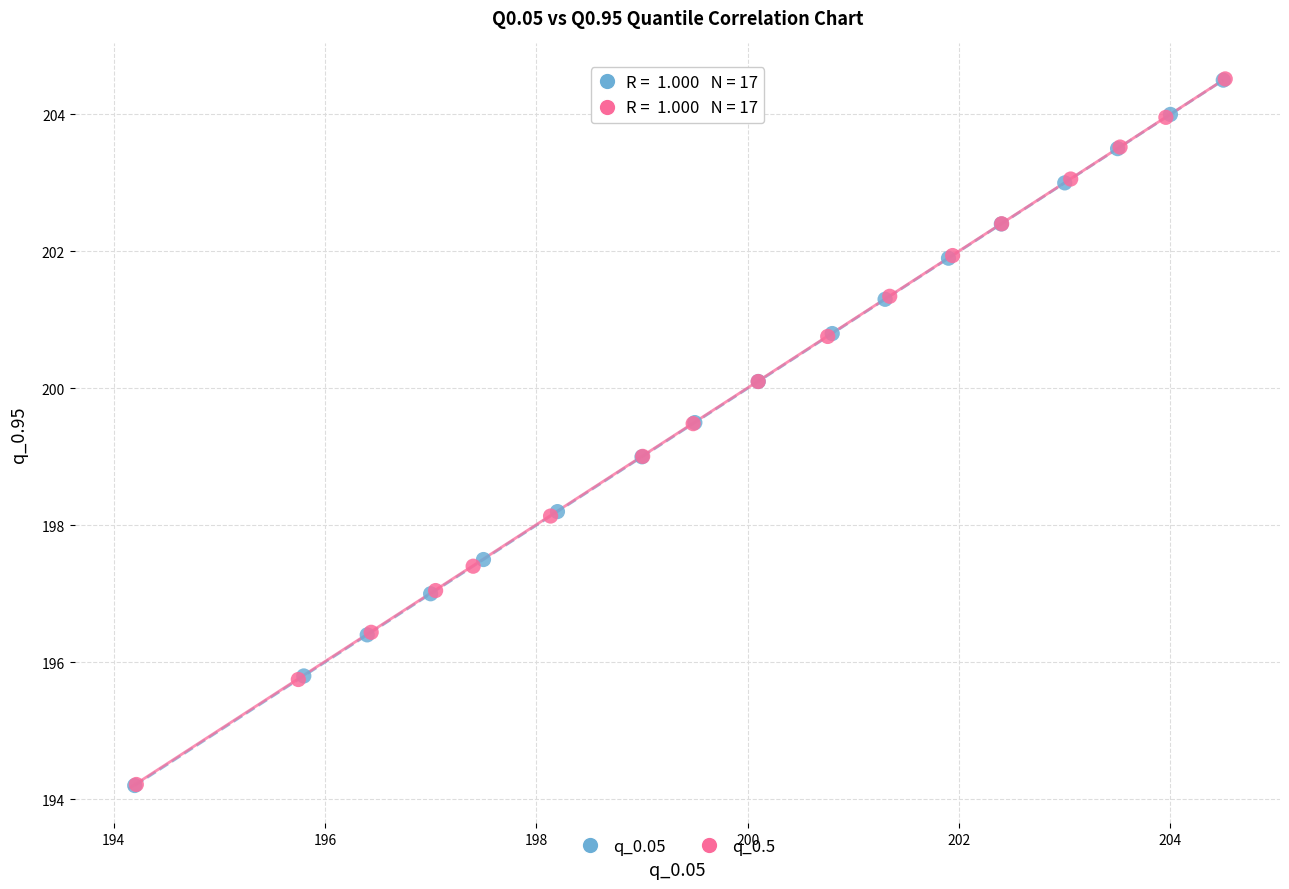

What are all the series names shown in the legend?

q_0.05, q_0.5